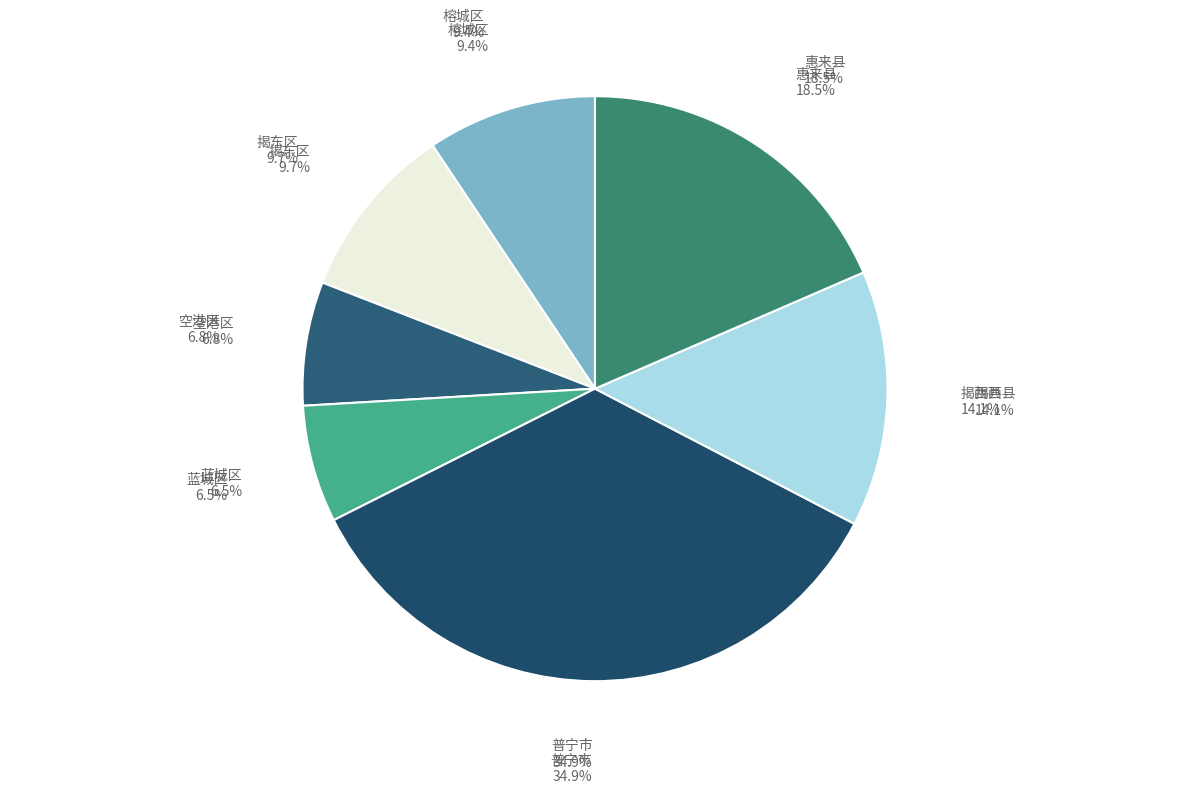

What is the smallest slice in the pie chart?

蓝城区